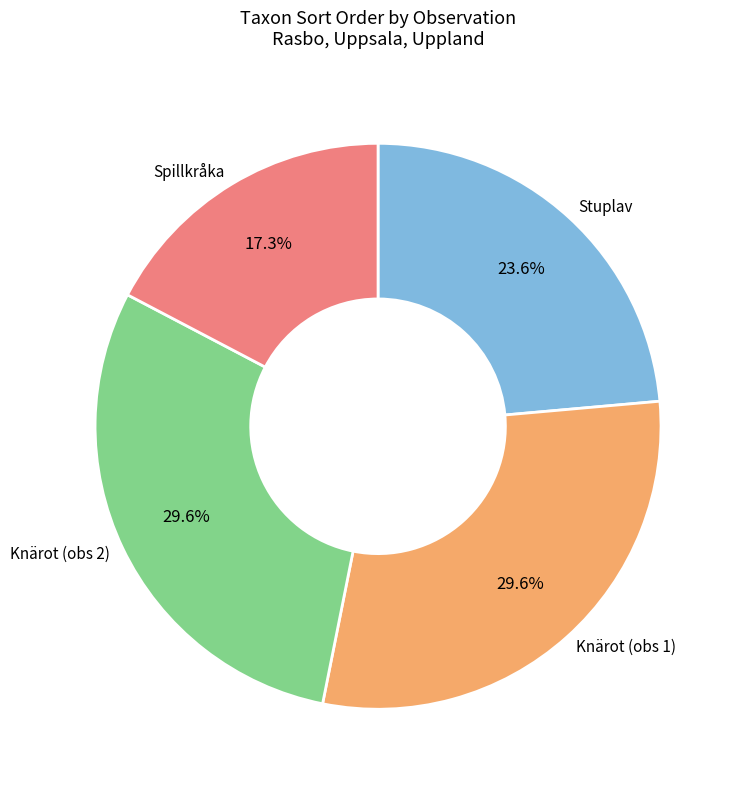

Is there a majority slice in this chart?

No